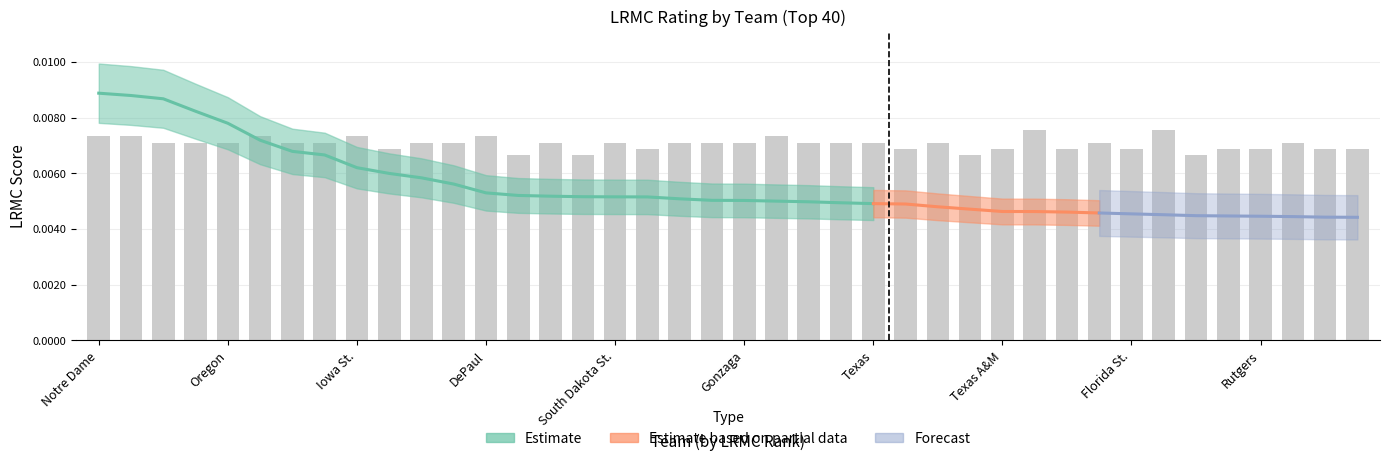

How many values are between 0 and 1?

40